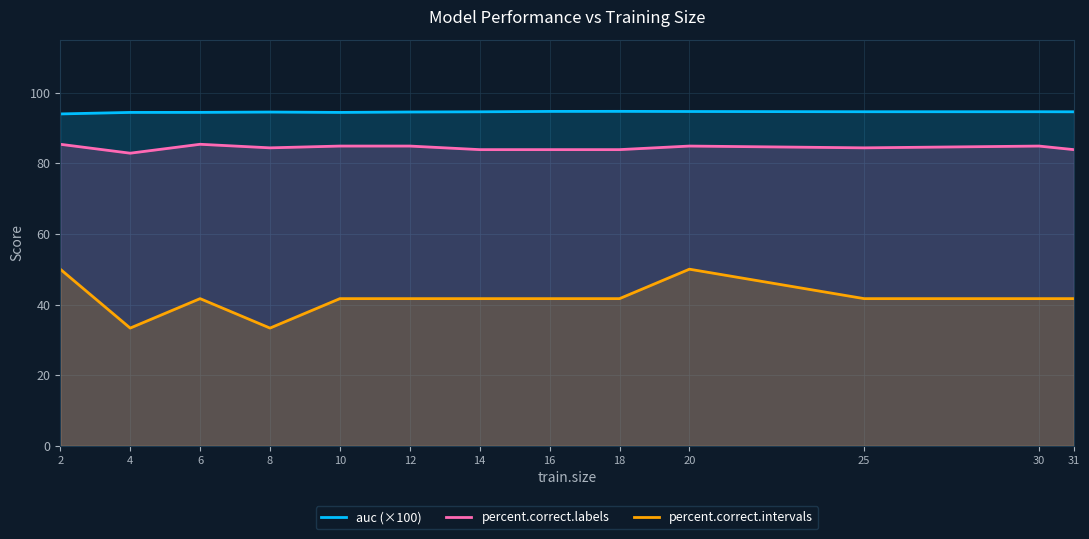

At which label does percent.correct.intervals first exceed 41?

2